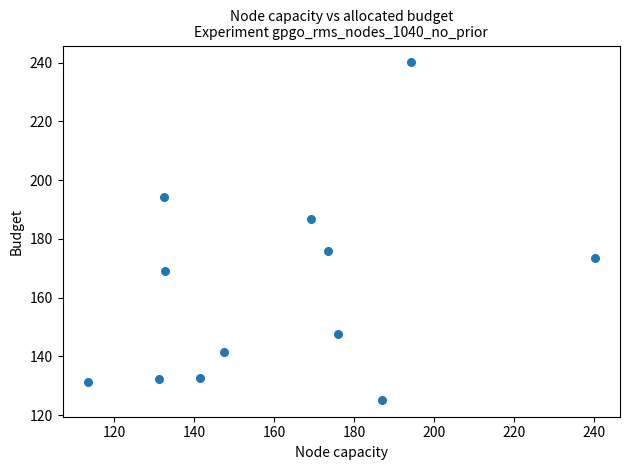

What Y value in the scatter plot is closest to 182?

186.8